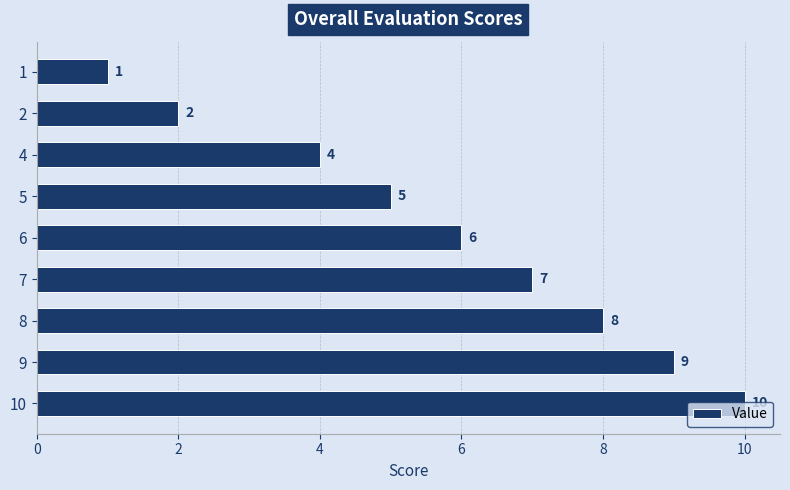

What is the change in value from 1 to 2?

+1